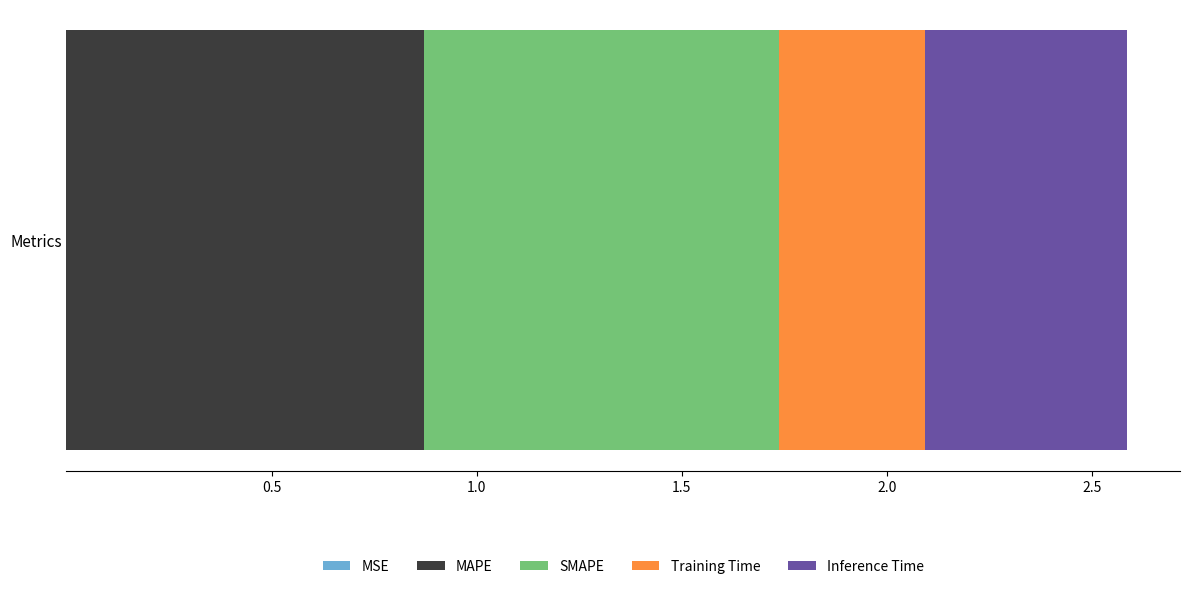

How many series are shown in this chart?

5